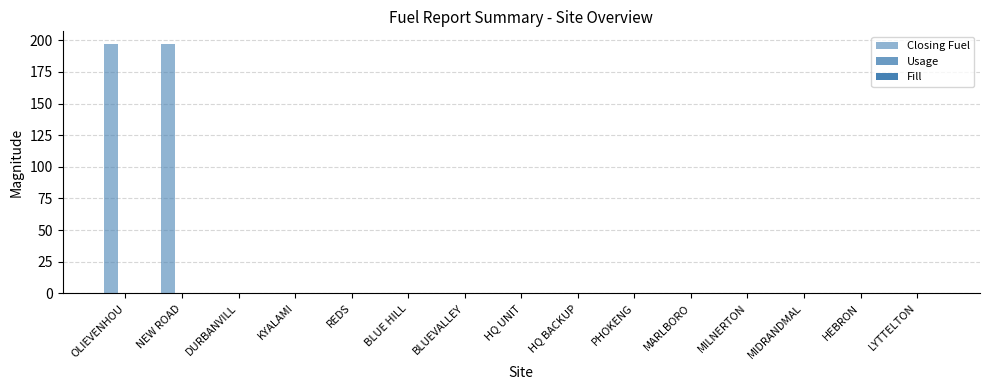

Between DURBANVILL and MARLBORO, which is larger?

DURBANVILL